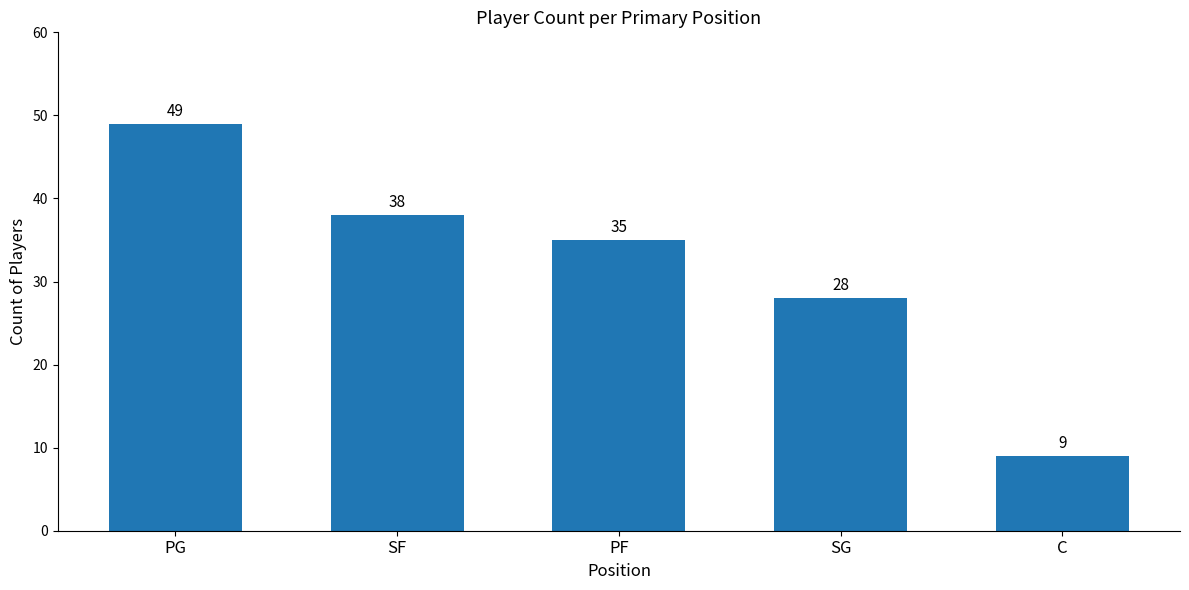

Count the number of data series in this chart.

1